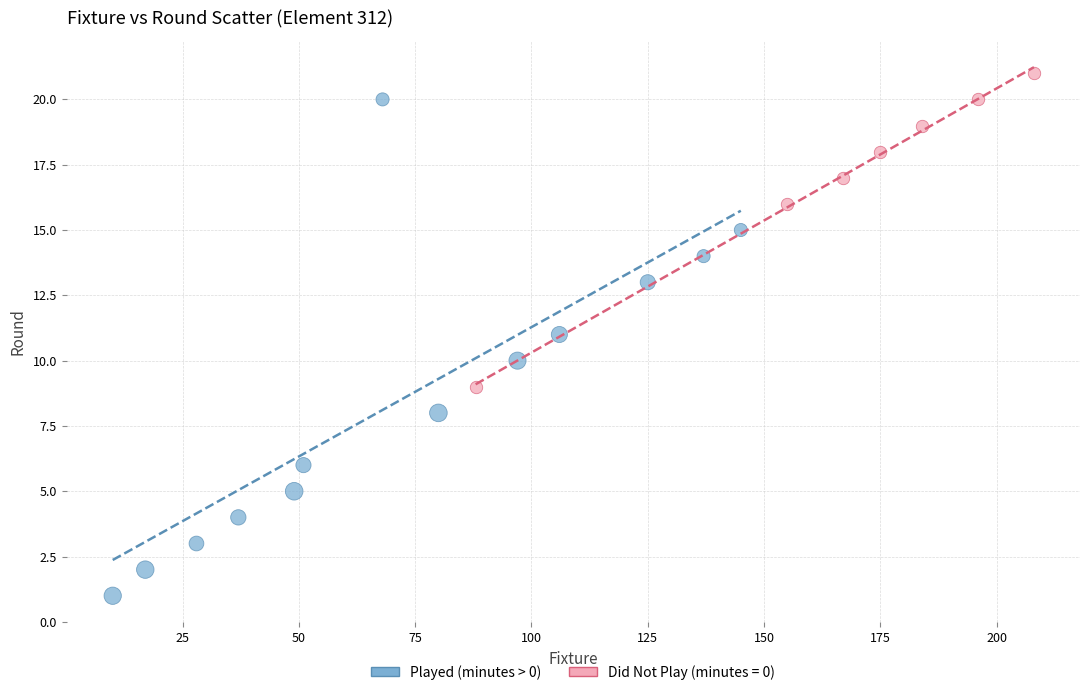

Which series has the largest Y range (max minus min)?

Played (minutes > 0)